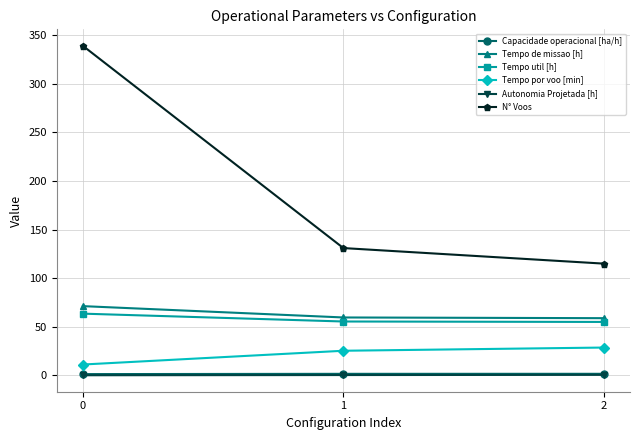

True or false: Tempo de missao [h] has a value of 17.5 at 1.

False